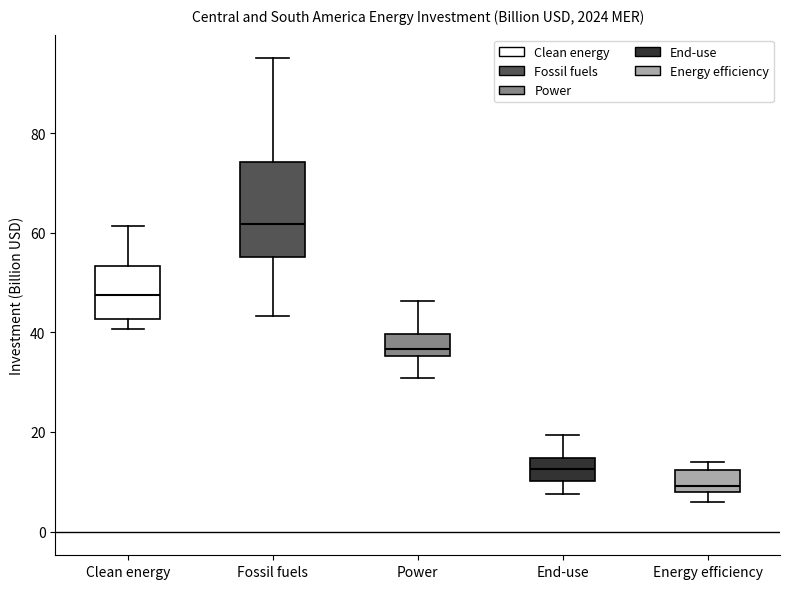

Reading left to right, read every box against the y-axis: the position of its median line, the range the box covers, and the ends of its whiskers. The values are not printed on the chart, so give them approximately, as read against the axis.

Clean energy: median 48, box 42 to 54, whiskers 40 to 62
Fossil fuels: median 62, box 56 to 74, whiskers 44 to 96
Power: median 36 (just above the box's lower edge), box 36 to 40, whiskers 30 to 46
End-use: median 12, box 10 to 14, whiskers 8 to 20
Energy efficiency: median 10, box 8 to 12, whiskers 6 to 14